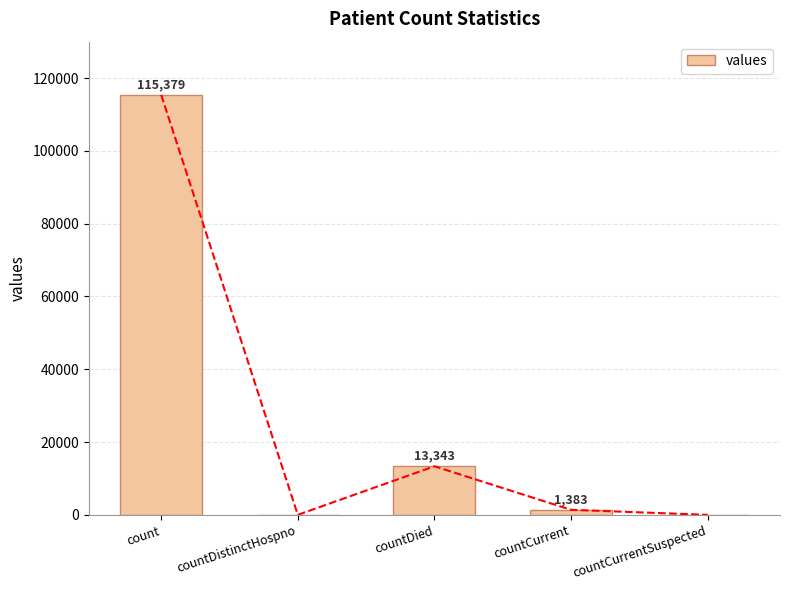

Reading left to right, extract all data points from this chart.

115379	0	13343	1383	0